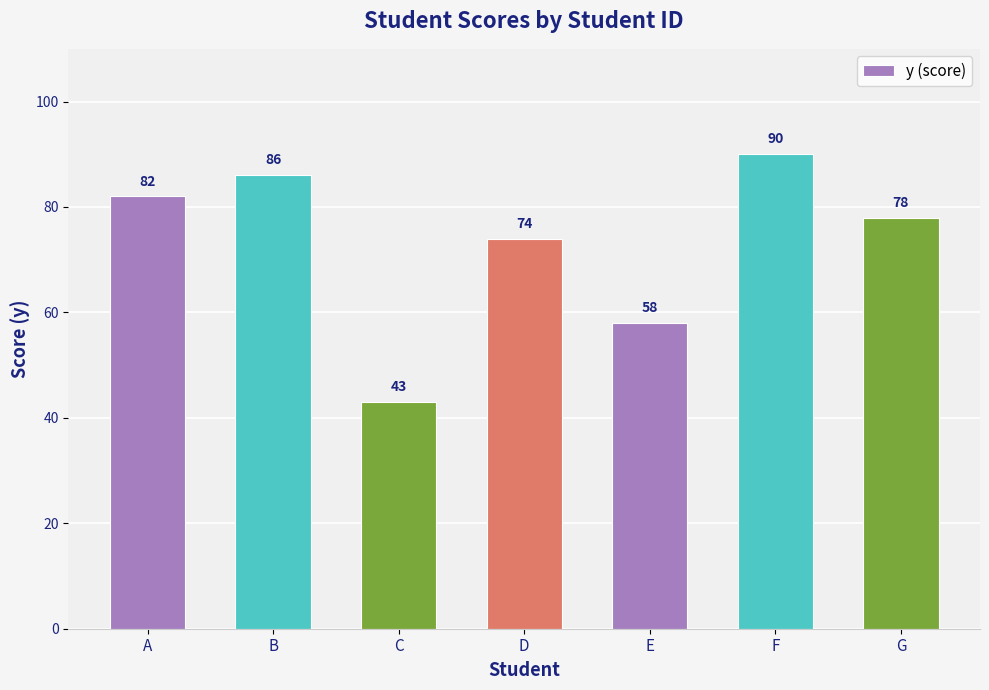

Reading right to left, what are all the values shown in this chart?

G=78	F=90	E=58	D=74	C=43	B=86	A=82